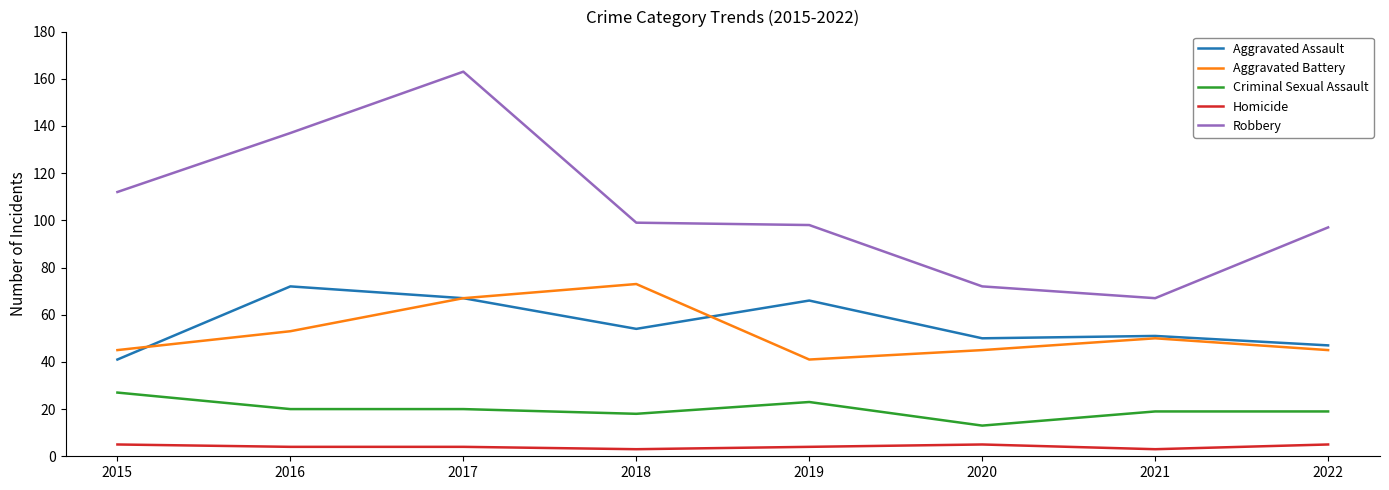

At how many categories does at least one series exceed 73?

6